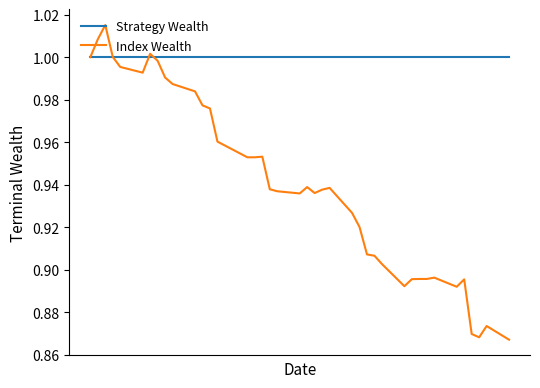

Which series has the widest spread of values?

Index Wealth